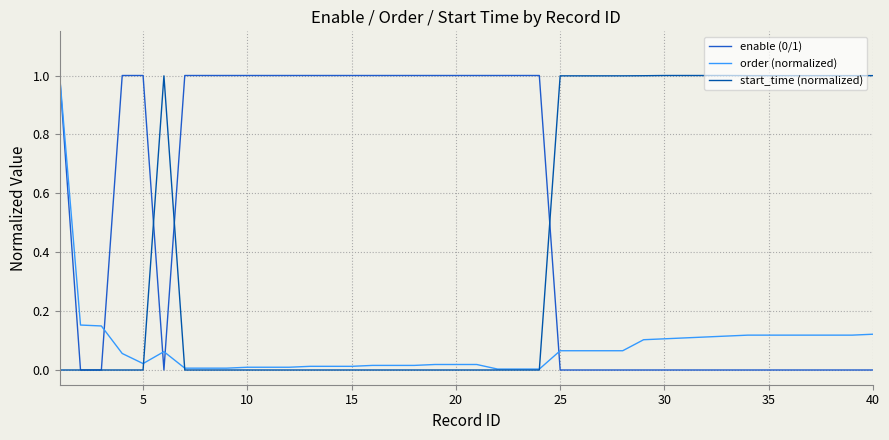

What is the maximum value for order (normalized)?

1.0